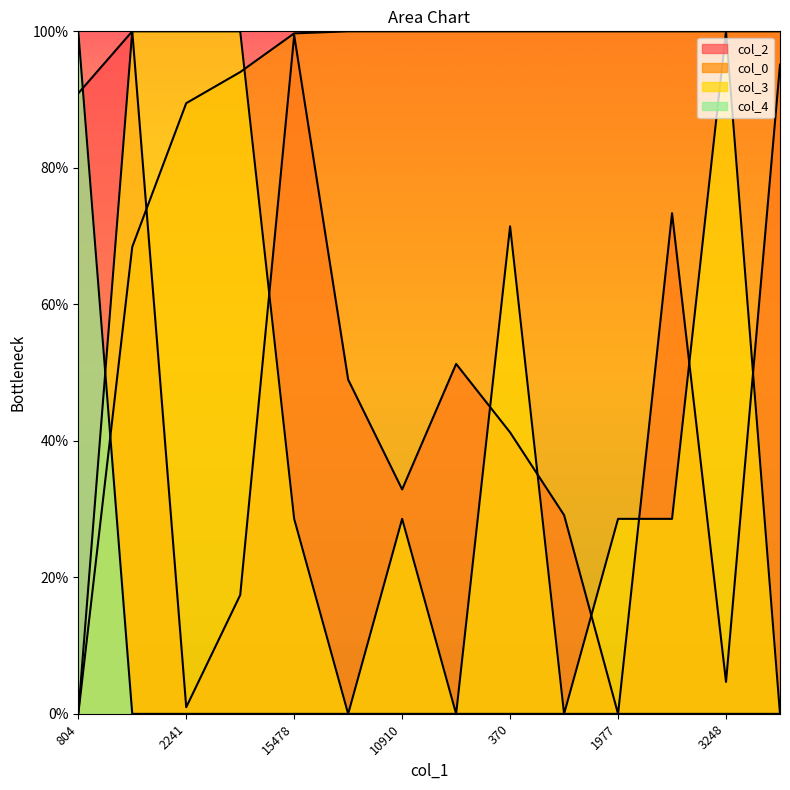

True or false: col_4 has more than 1 interior local peaks.

False